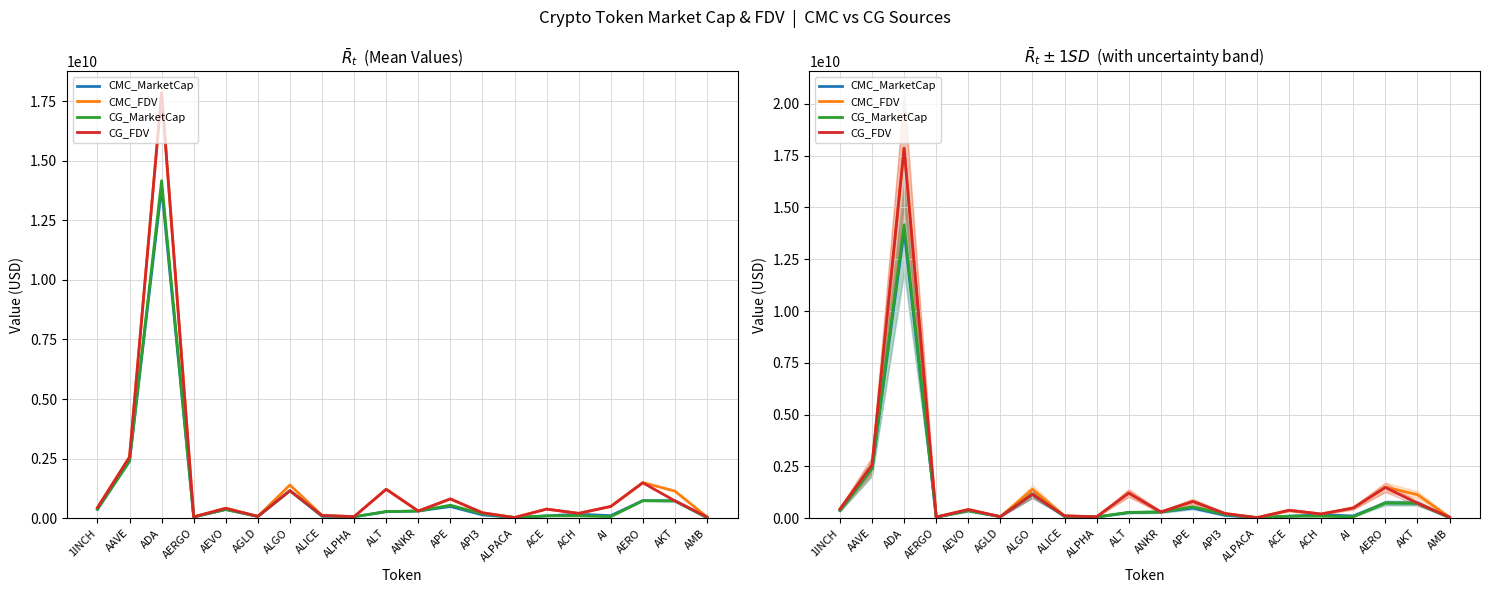

How many distinct data groups are displayed?

4